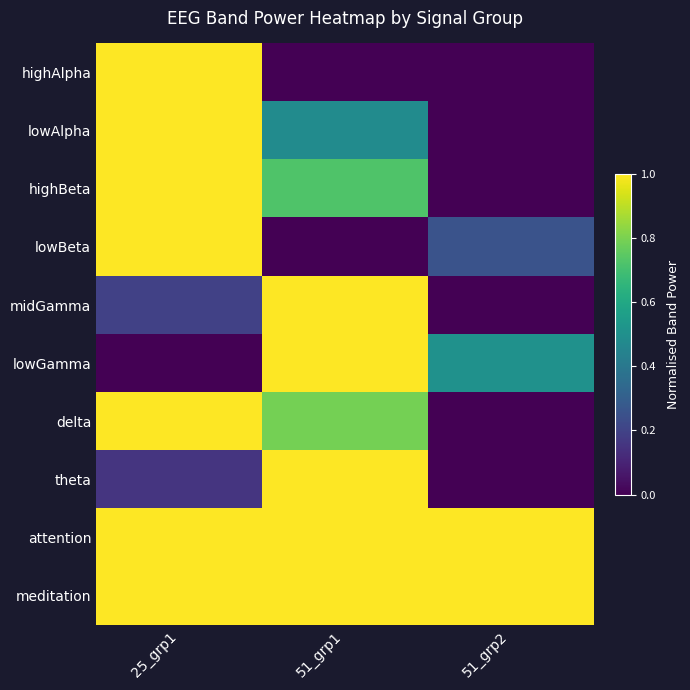

Rank the series by their maximum value, from highest to lowest.

highAlpha, lowAlpha, highBeta, lowBeta, midGamma, lowGamma, delta, theta, attention, meditation